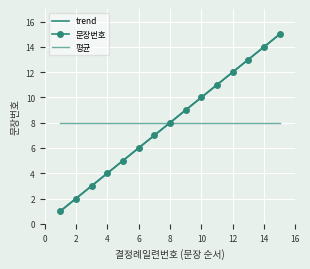

Which series has the widest spread of values?

문장번호